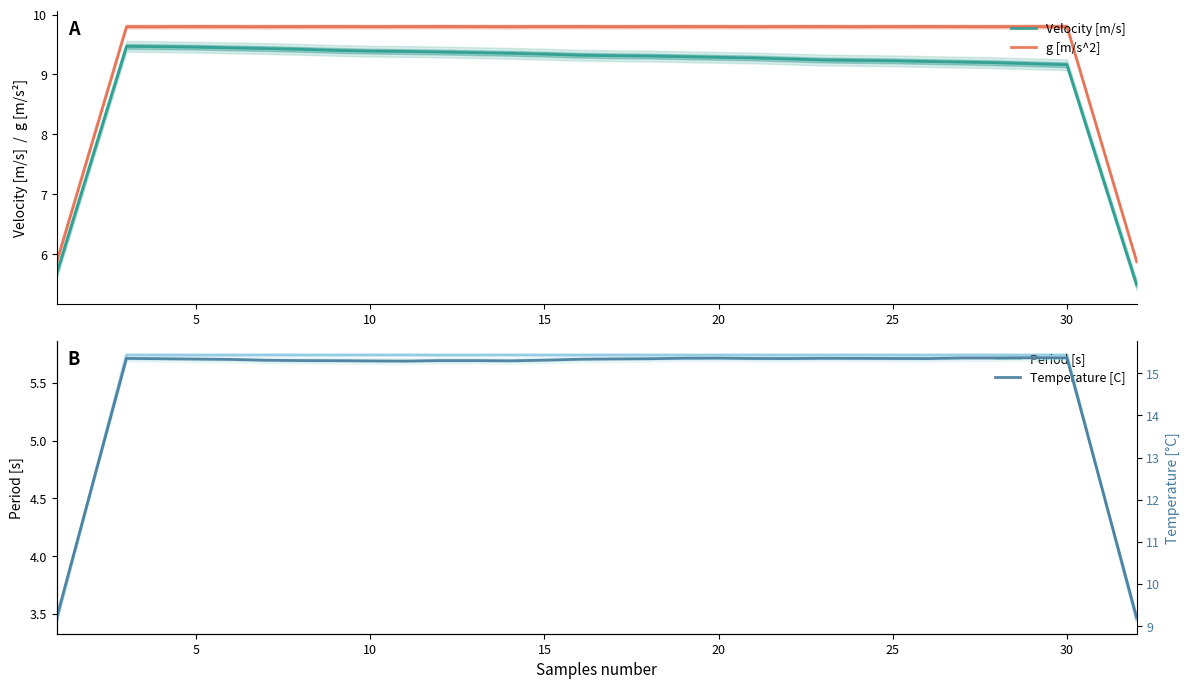

Is it true that g [m/s^2] equals 9.8 at 15?

True